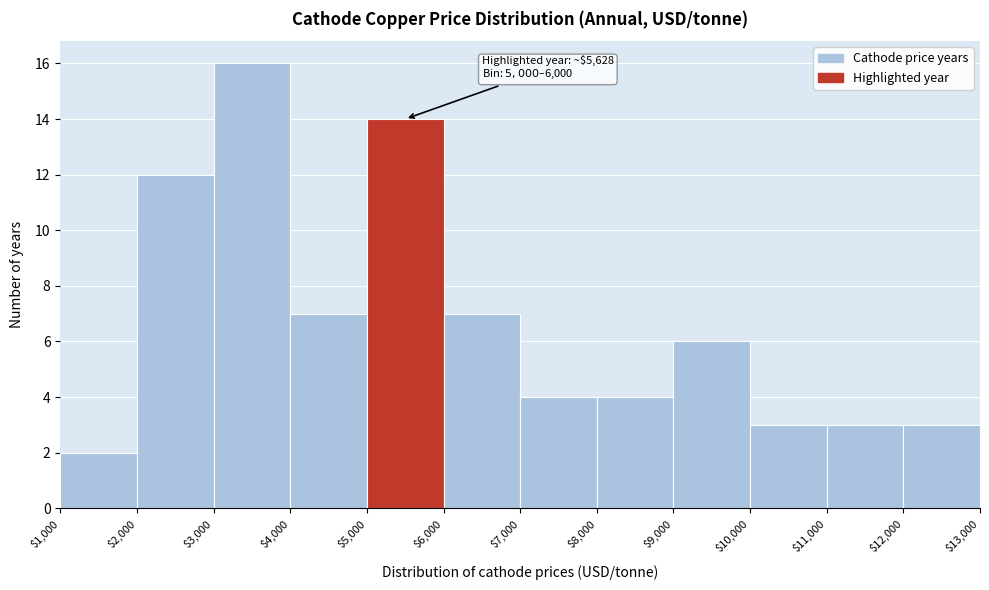

Over which range of the x-axis is the bar tallest?

$3,000 to $4,000